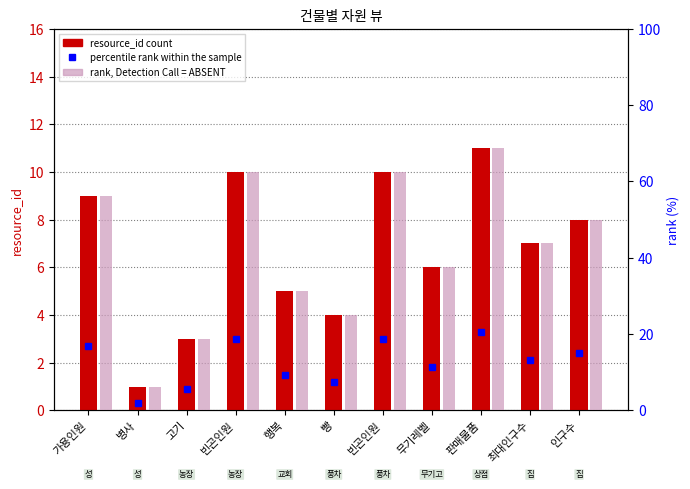

At which category does the chart reach its minimum across all series?

병사